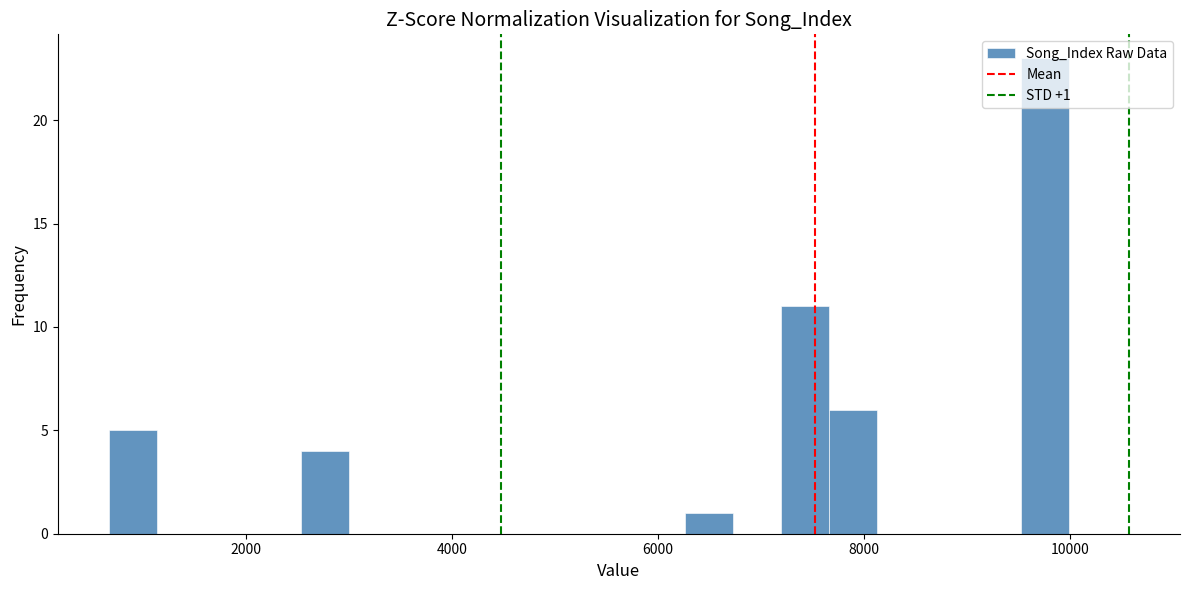

Around what value on the x-axis is the tallest bar? Give the approximate position of its centre, as read against the axis.

9800